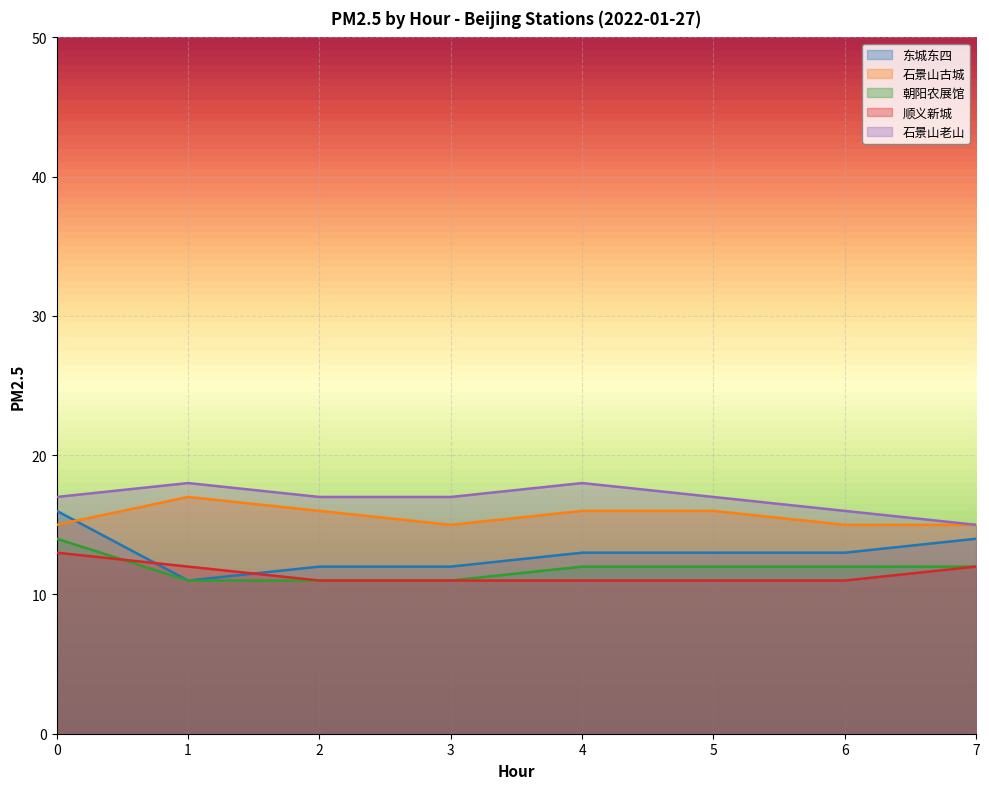

What is the sum of all 石景山古城 values?

125